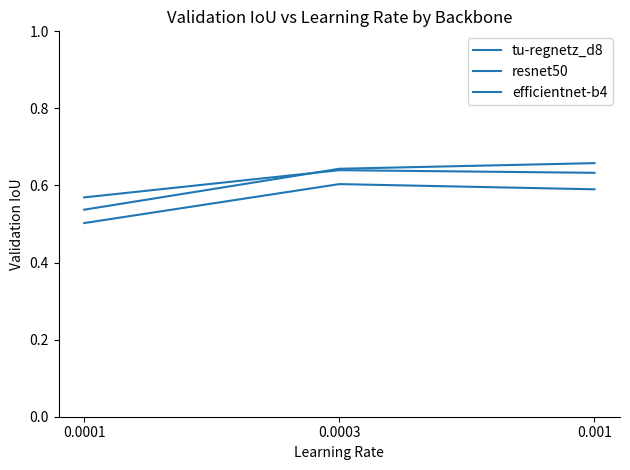

Is this an area chart (filled region under the line)?

No